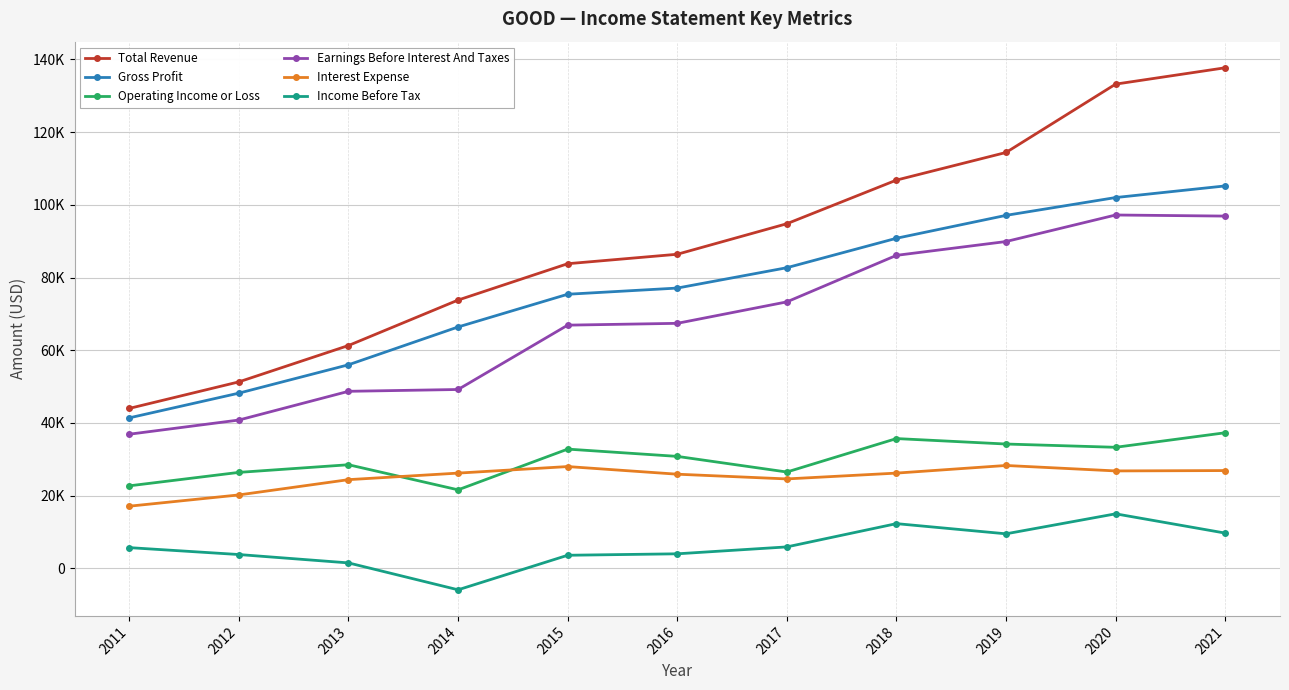

Does the chart have visible grid lines?

Yes